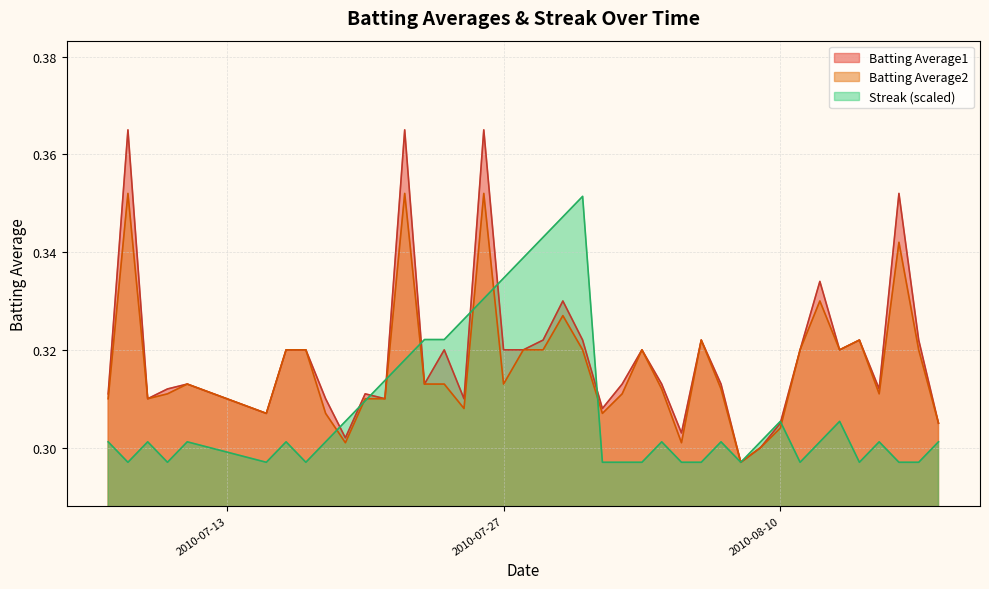

What is the label of the 17th point from the left?

2010-07-26